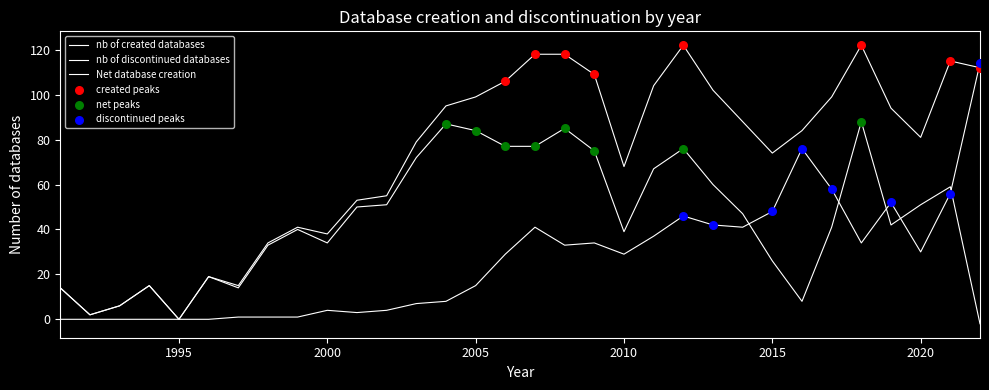

How many lines are shown in the chart?

3